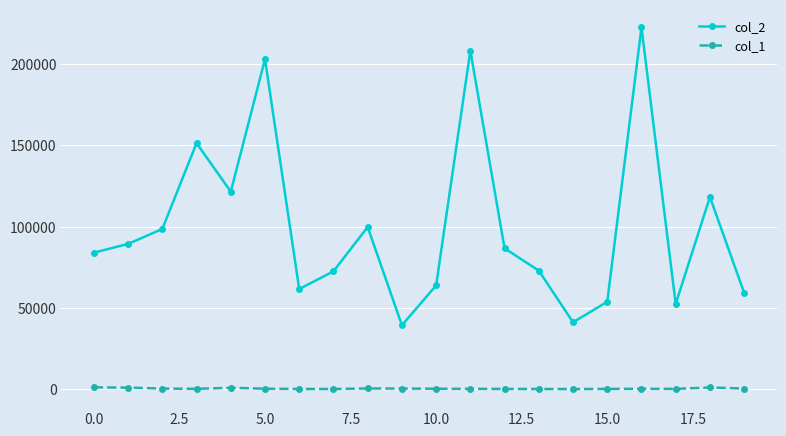

How many data points in col_2 are less than 86676?

10